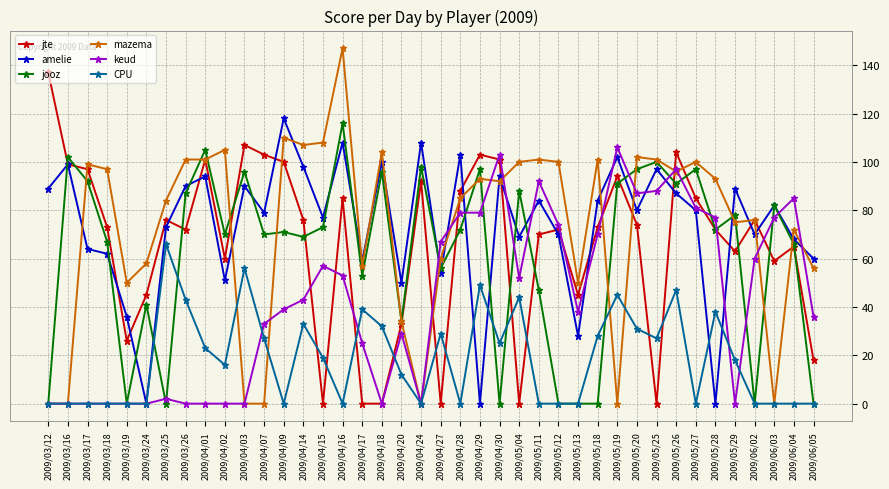

Rank the series at 2009/04/09 from lowest to highest value.

CPU, keud, jooz, jte, mazema, amelie